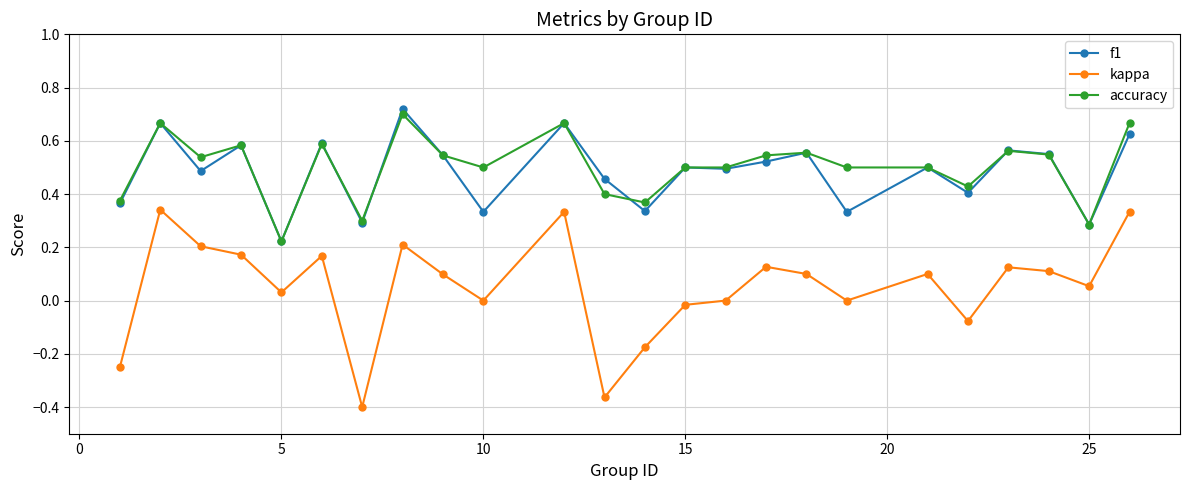

True or false: kappa and accuracy cross at least once.

False